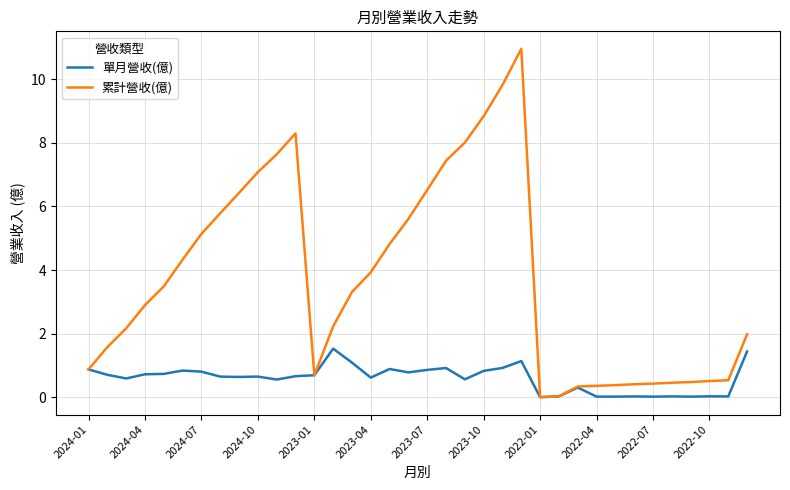

What is the greatest value displayed?

11.0